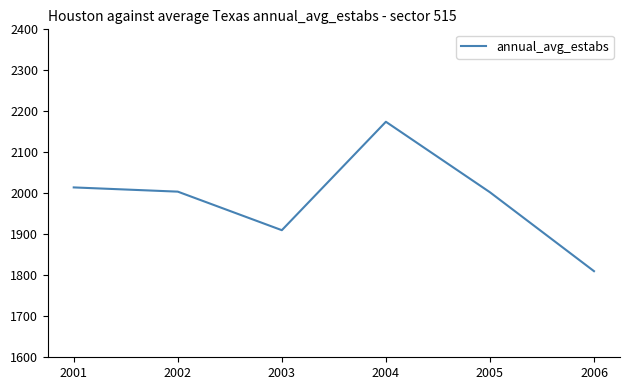

True or false: the data shows 2632.3 at 2006.

False